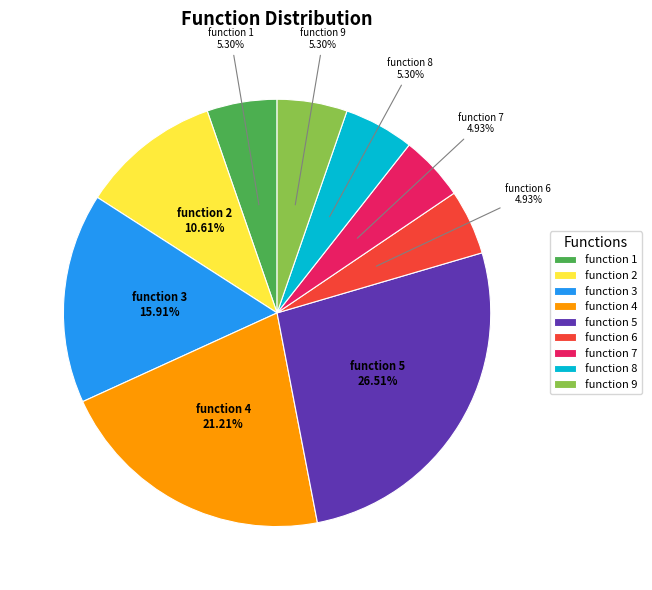

To the nearest percent, what is the combined percentage of function 5 and function 6?

31%